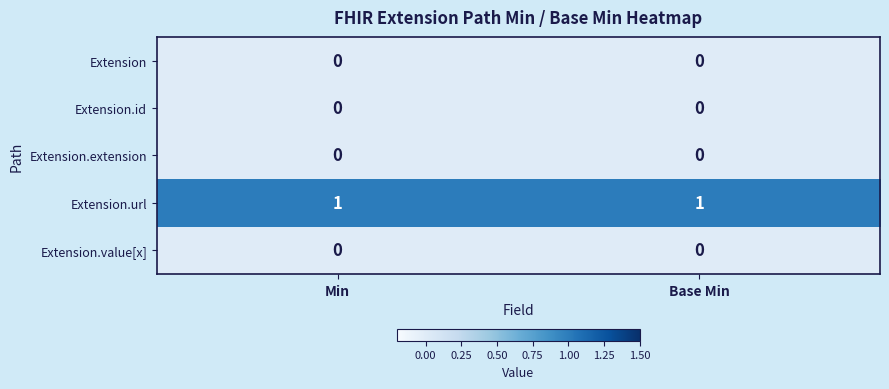

Is the value of Extension.id at Min greater than the value of Extension.url at Min?

No